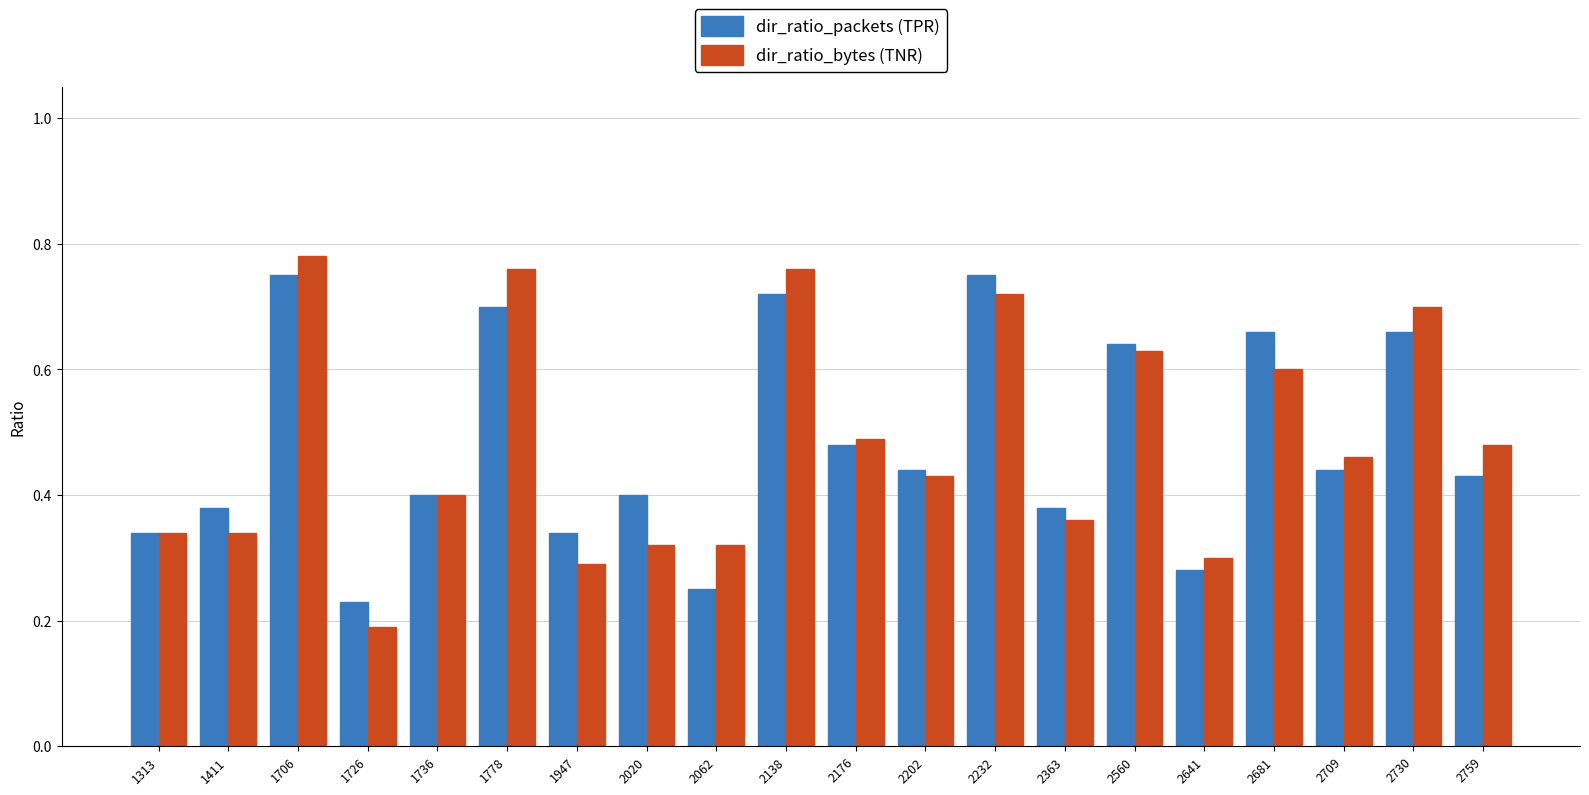

The value of dir_ratio_bytes (TNR) at 2138 is 1.2. True or false?

False